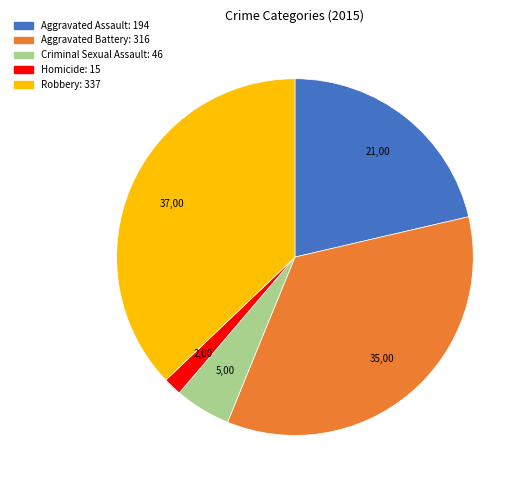

Count the number of slices in the pie.

5